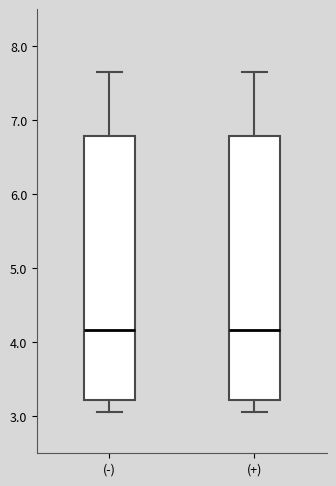

Reading left to right, read every box against the y-axis: the position of its median line, the range the box covers, and the ends of its whiskers. The values are not printed on the chart, so give them approximately, as read against the axis.

(-): median 4.2, box 3.2 to 6.8, whiskers 3.1 to 7.7
(+): median 4.2, box 3.2 to 6.8, whiskers 3.1 to 7.7